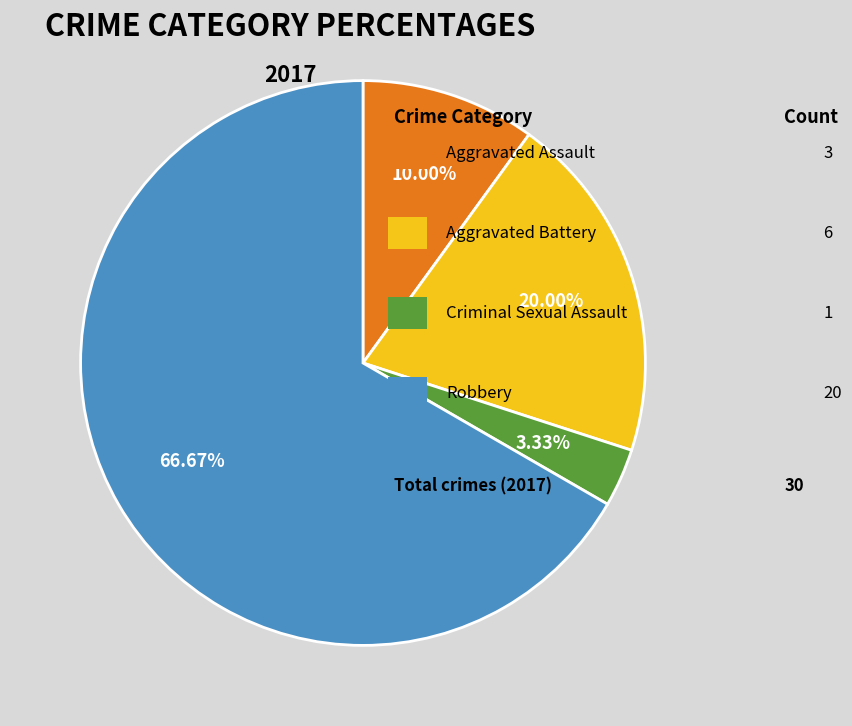

Is there any slice that represents more than half of the pie?

Yes